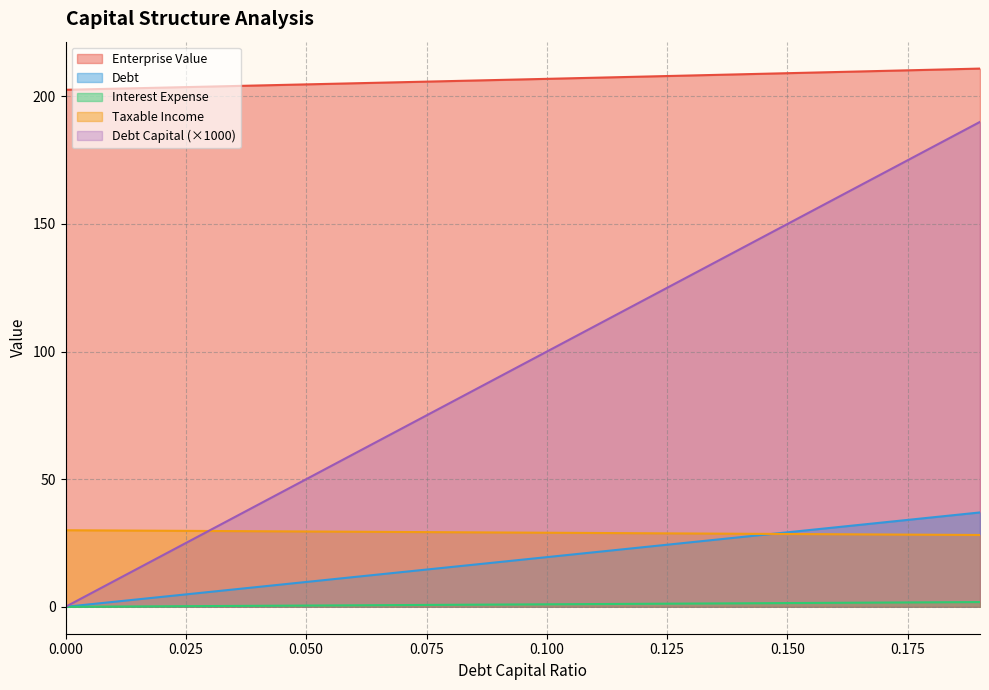

True or false: interest_expense and taxable_income cross at least once.

True